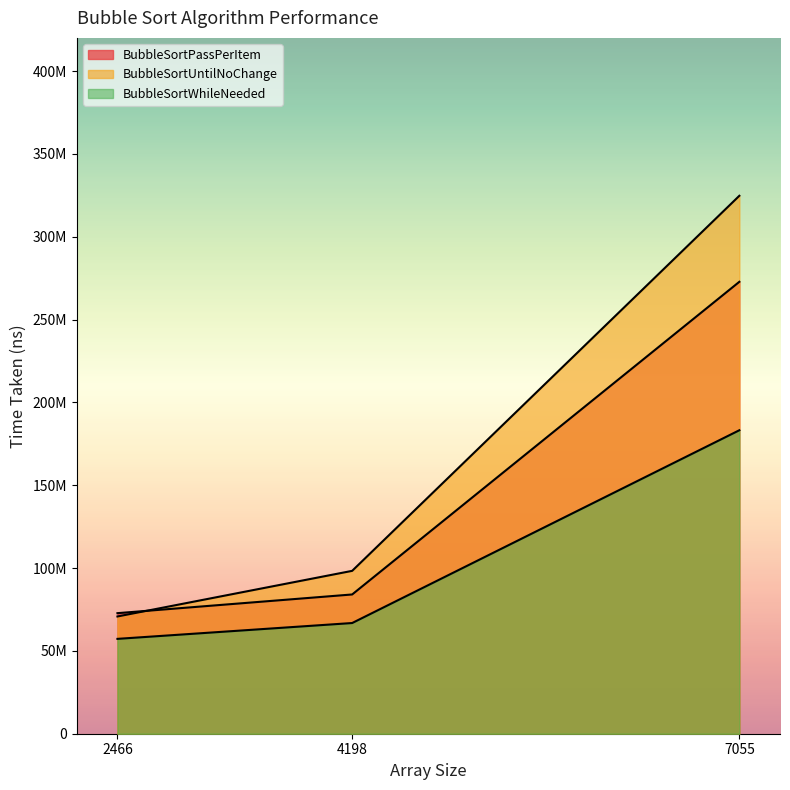

Does the chart display data point markers on the line(s)?

No